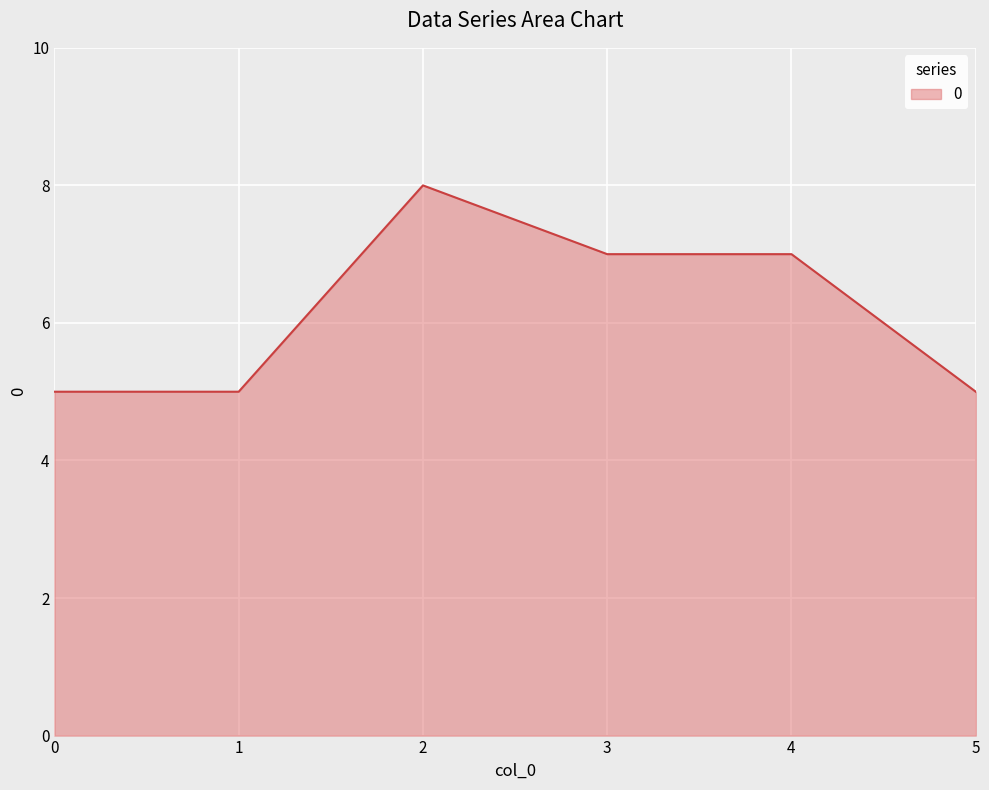

At which label does the data first exceed 7?

2